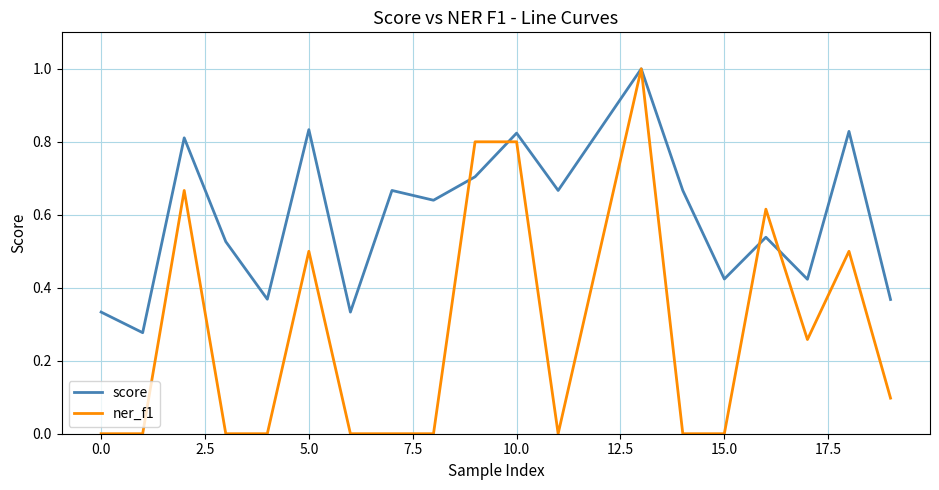

At how many categories does at least one series exceed 0?

20